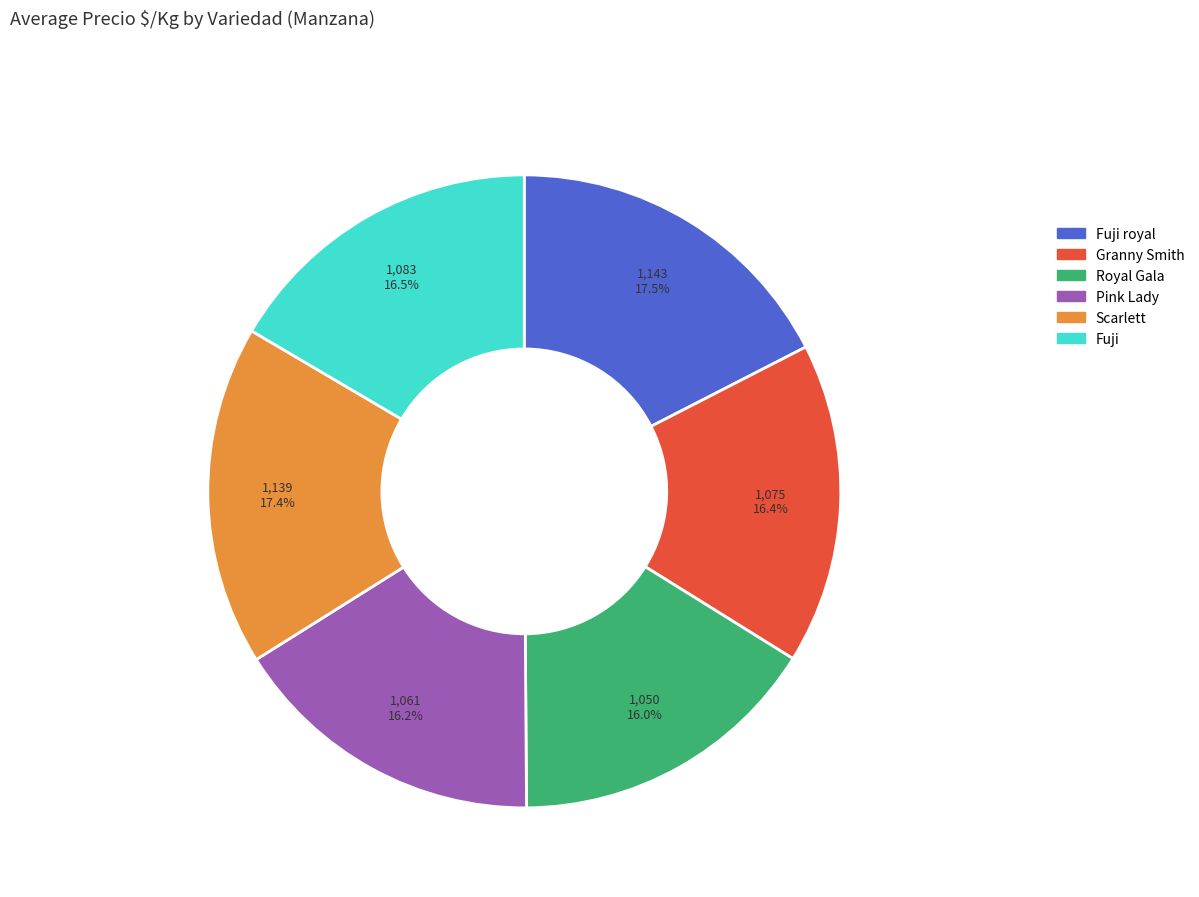

What is the total percentage of Scarlett and Fuji?

33.9%